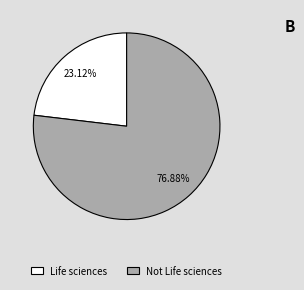

How many slices are in this pie chart?

2